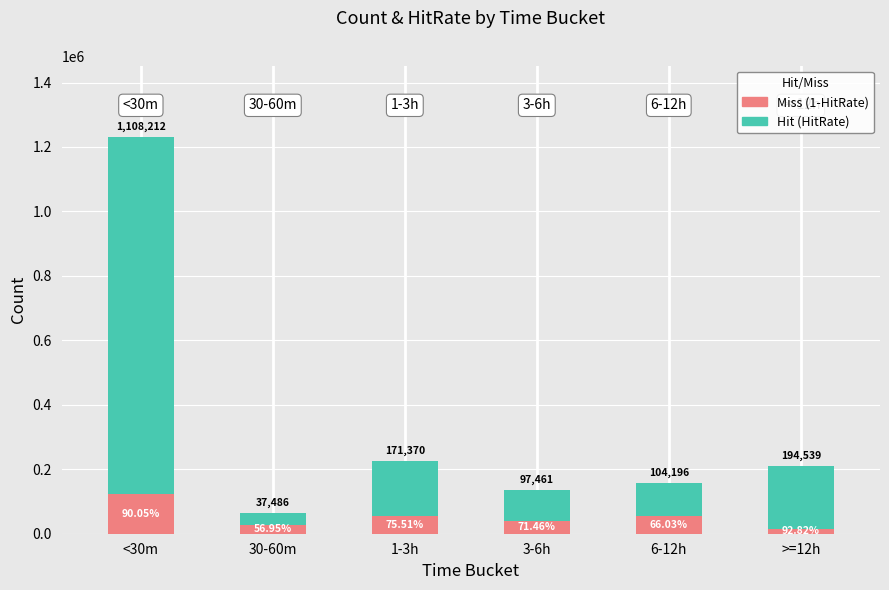

What is the difference between the maximum and second lowest values in the Miss (1-HitRate) series?

94183.0